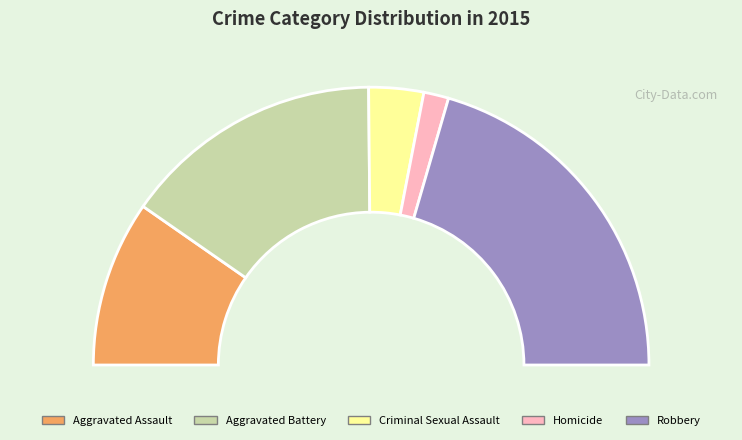

Does Homicide account for over 50% of the chart?

No